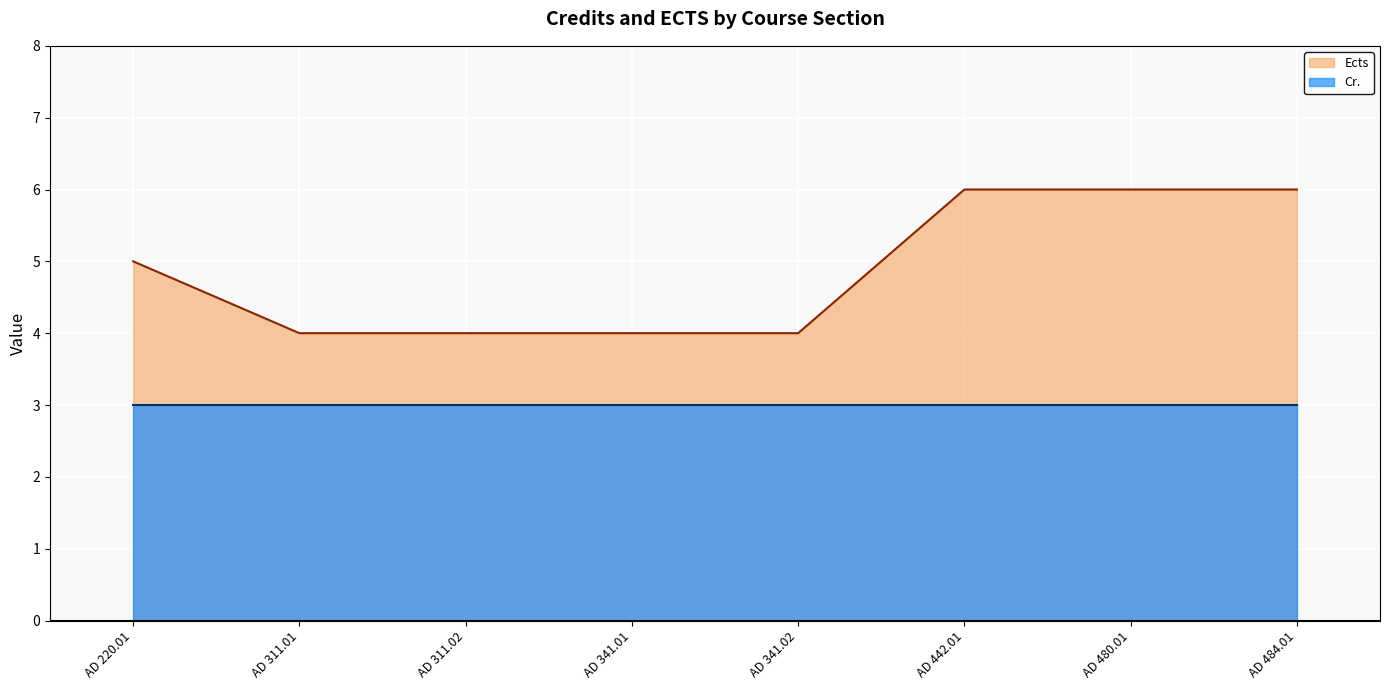

What is the change in value from AD 220.01 to AD 484.01?

+1